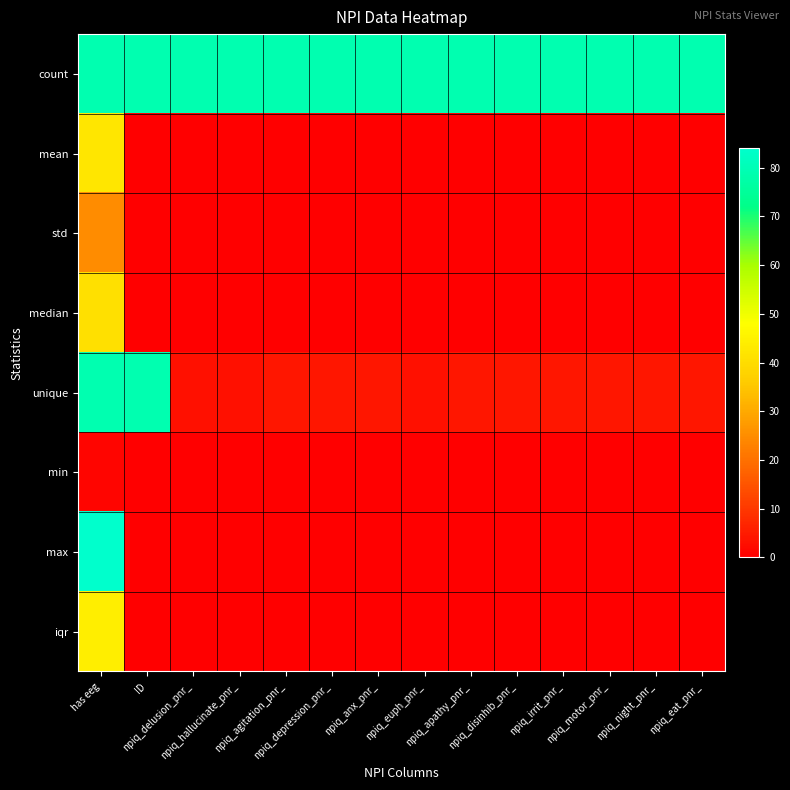

What is the spread (max minus min) of values at has eeg?

83.0